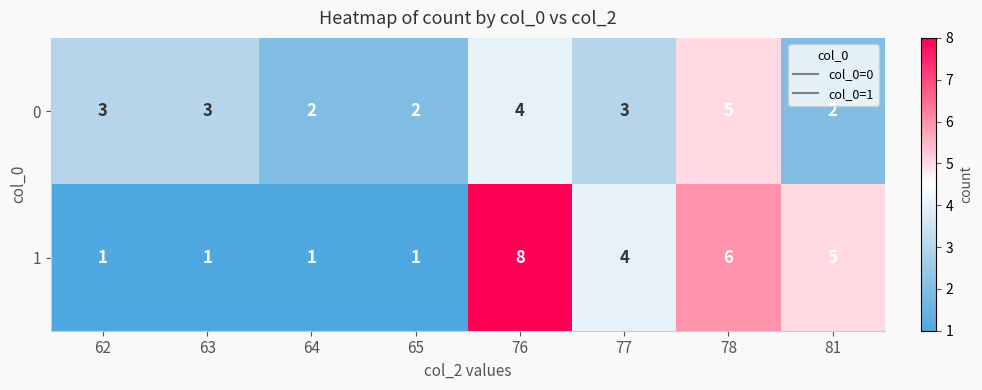

At which label is 1 closest to 4?

77